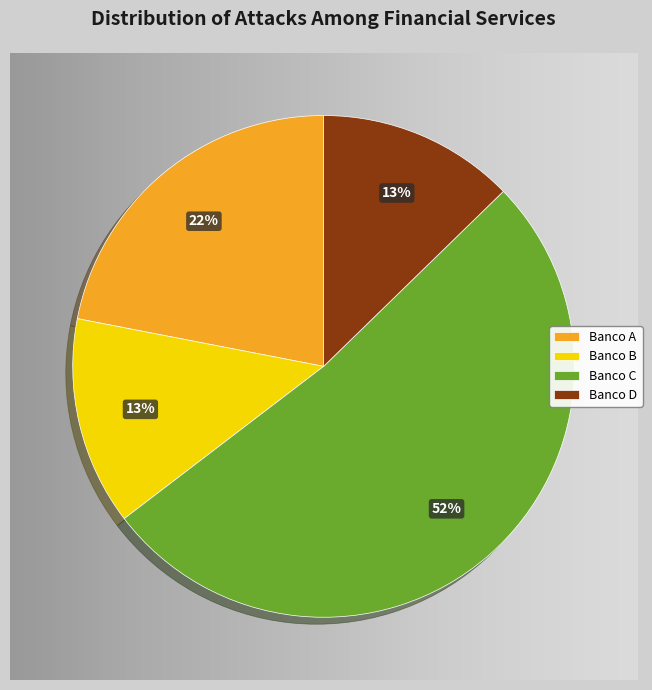

True or false: Banco D accounts for 13% of the total.

True